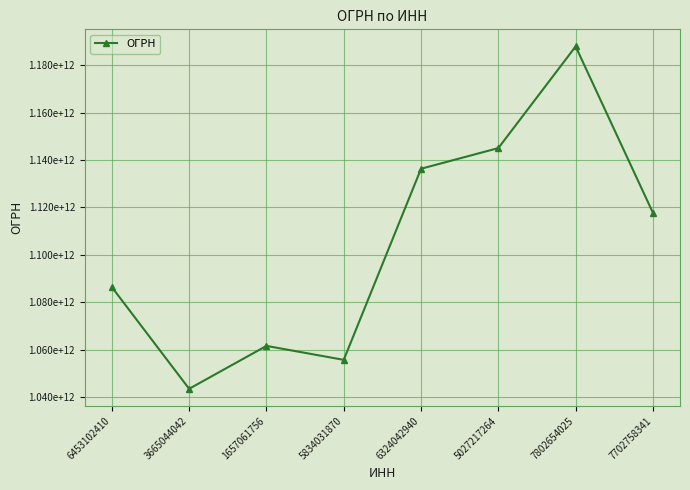

Does the chart have visible grid lines?

Yes